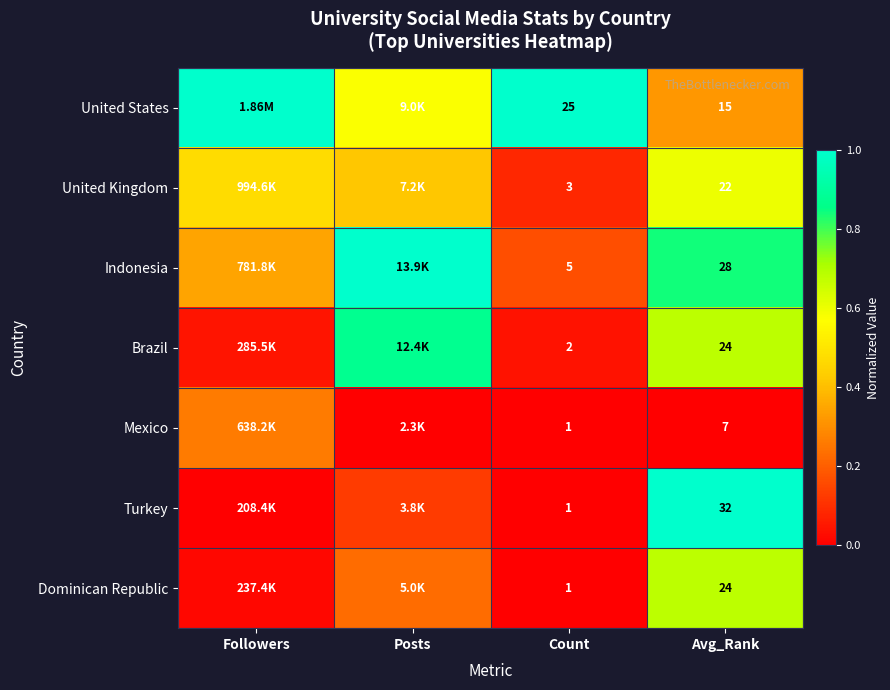

Which has a higher value, Posts or Avg_Rank?

Posts